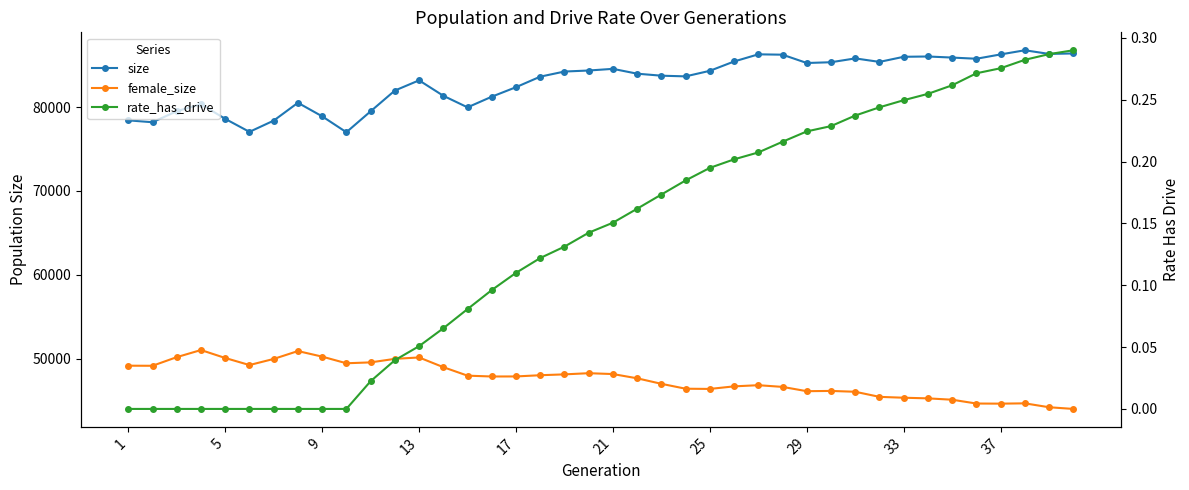

Reading left to right, list all the values displayed in this chart.

size: 78424.0	78198.0	79516.0	80349.0	78603.0	77051.0	78390.0	80520.0	78906.0	77006.0	79501.0	81977.0	83197.0	81357.0	79975.0	81245.0	82380.0	83636.0	84246.0	84369.0	84567.0	83990.0	83751.0	83670.0	84333.0	85446.0	86299.0	86256.0	85265.0	85356.0	85814.0	85396.0	86006.0	86041.0	85912.0	85772.0	86290.0	86784.0	86348.0	86404.0
female_size: 49157.0	49147.0	50177.0	51025.0	50077.0	49234.0	49963.0	50902.0	50240.0	49447.0	49552.0	49973.0	50141.0	48983.0	47968.0	47869.0	47875.0	48021.0	48122.0	48262.0	48160.0	47653.0	46995.0	46411.0	46386.0	46692.0	46831.0	46628.0	46116.0	46147.0	46047.0	45439.0	45336.0	45260.0	45097.0	44644.0	44630.0	44666.0	44201.0	44000.0
rate_has_drive: 0.0	0.0	0.0	0.0	0.0	0.0	0.0	0.0	0.0	0.0	0.0	0.0	0.1	0.1	0.1	0.1	0.1	0.1	0.1	0.1	0.2	0.2	0.2	0.2	0.2	0.2	0.2	0.2	0.2	0.2	0.2	0.2	0.2	0.3	0.3	0.3	0.3	0.3	0.3	0.3